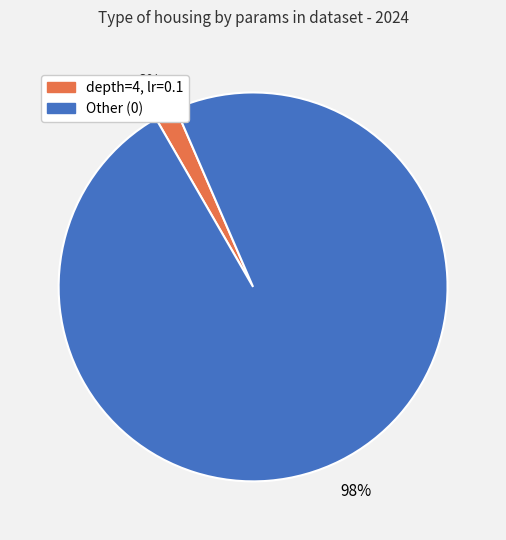

How many slices are in this pie chart?

2